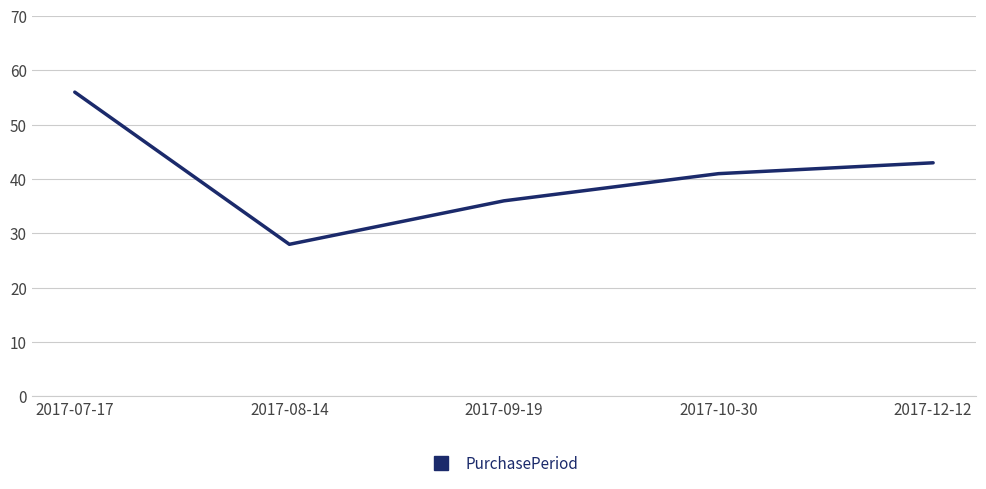

What is the difference between the second highest and second lowest values?

7